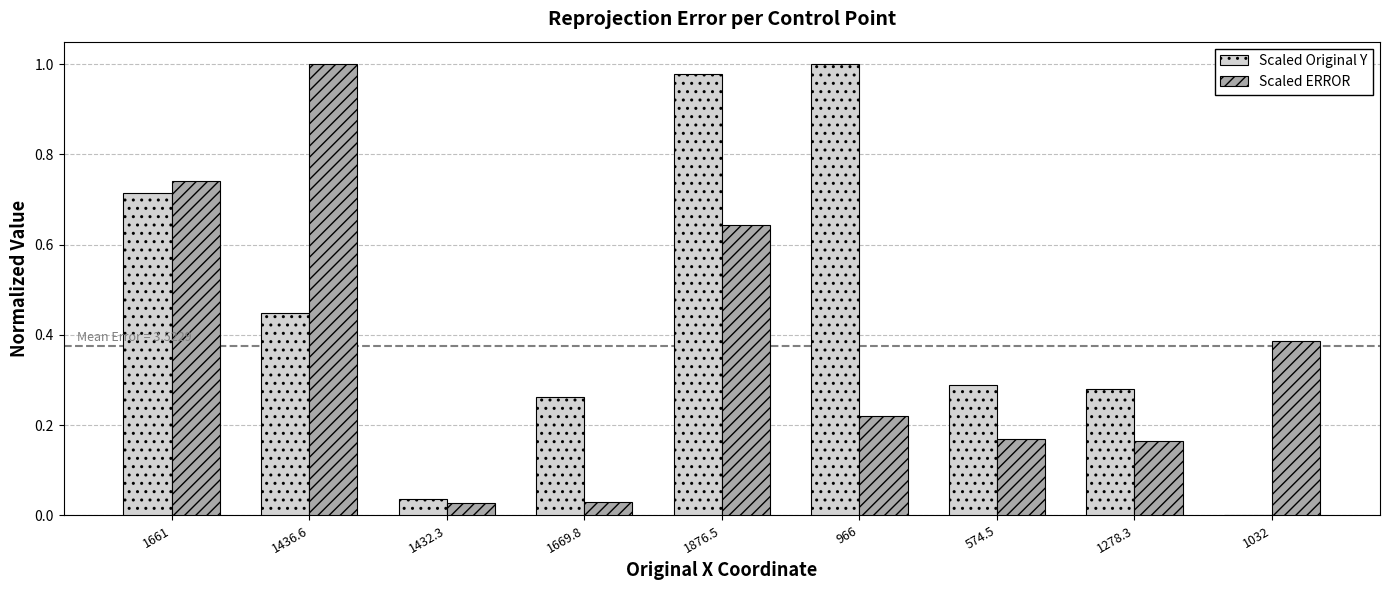

At which label does Scaled Original Y reach its peak?

966